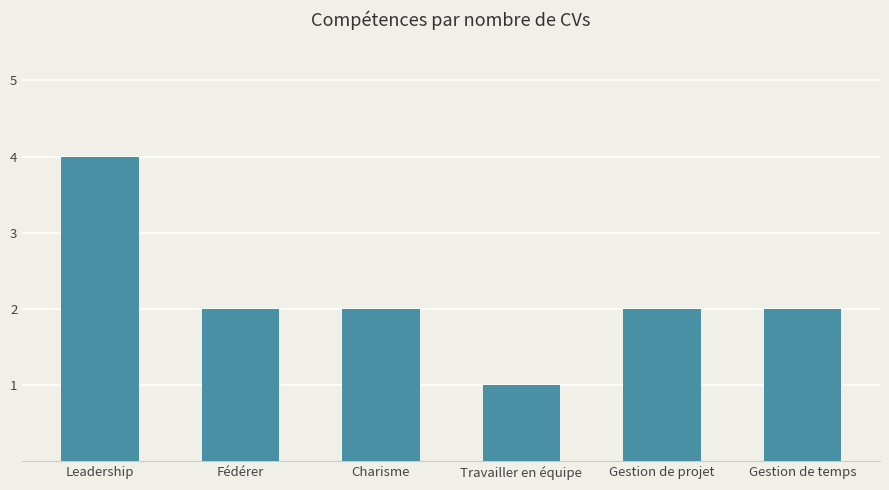

At which category does the chart reach its minimum across all series?

Travailler en équipe